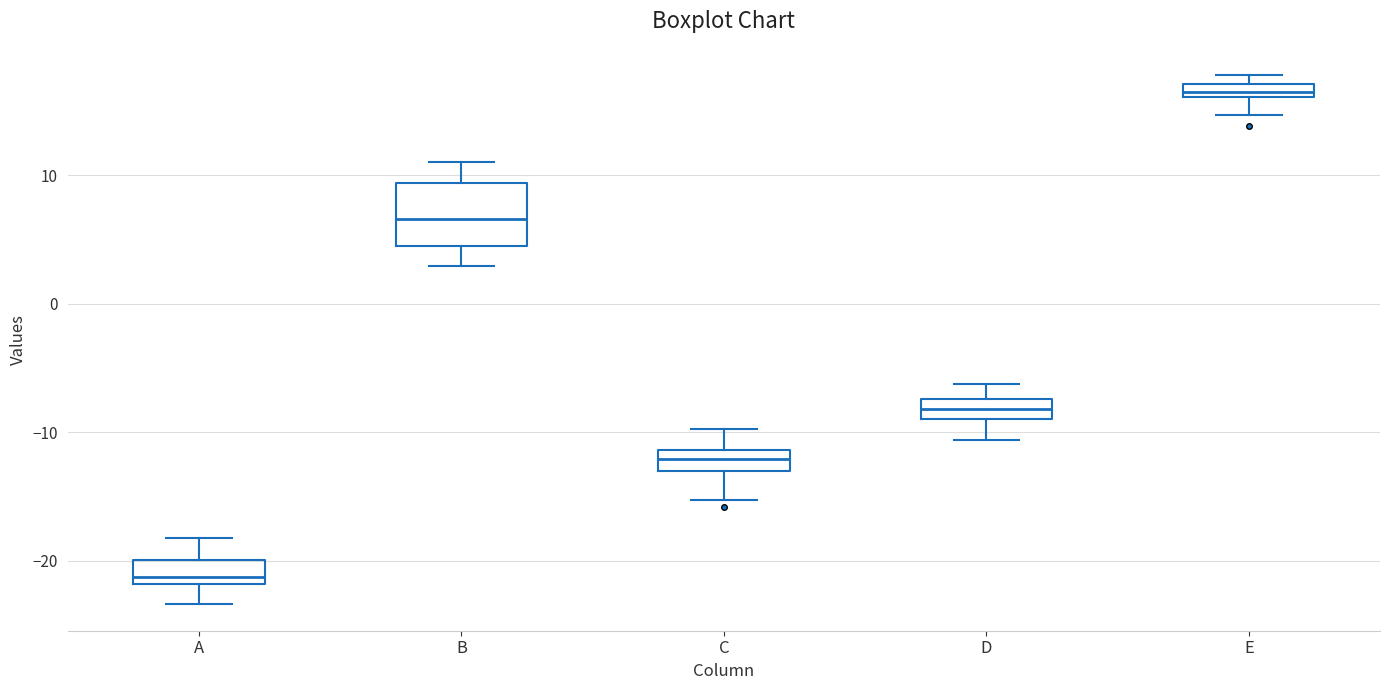

Comparing the boxes themselves (not the whiskers), which one is the tallest?

B